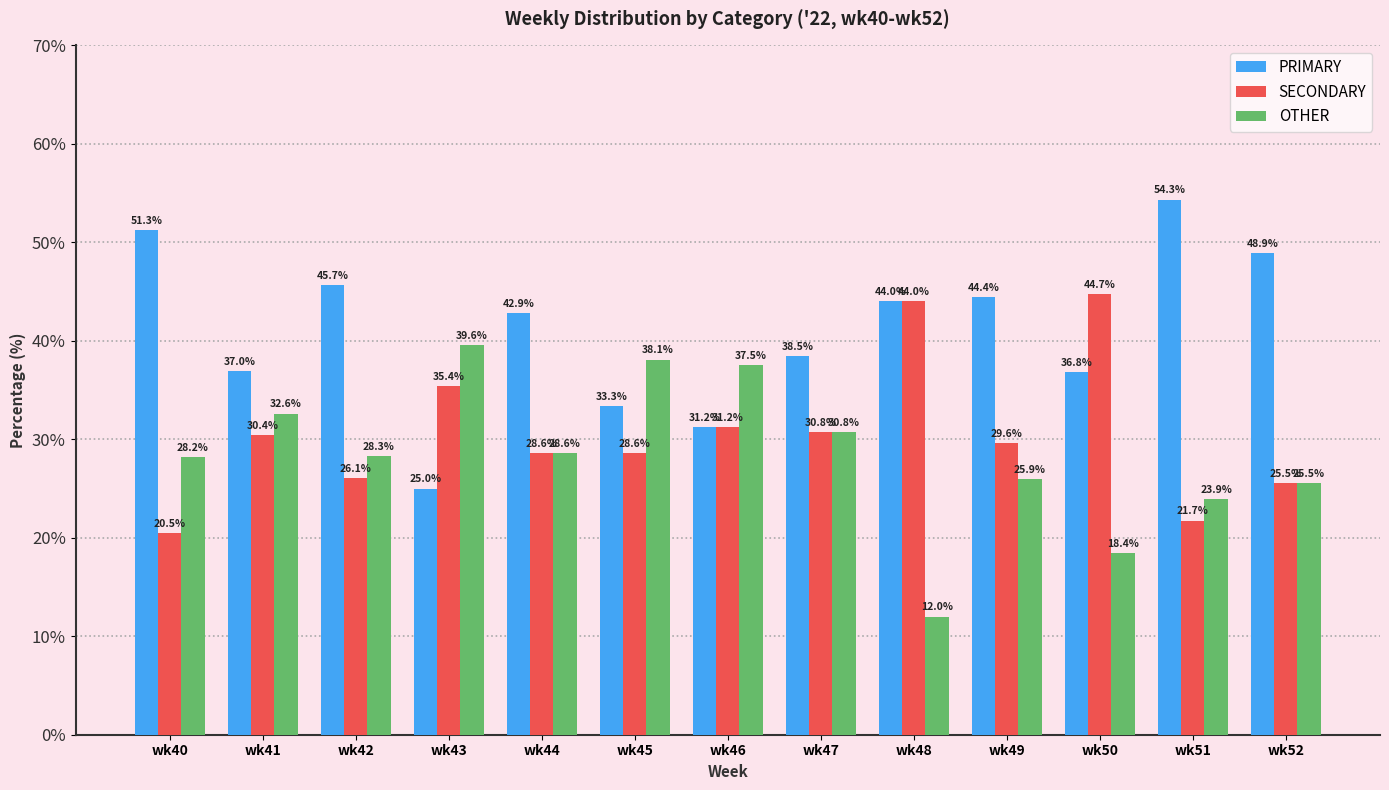

What is the value of the OTHER bar at the 4th from the left?

39.6